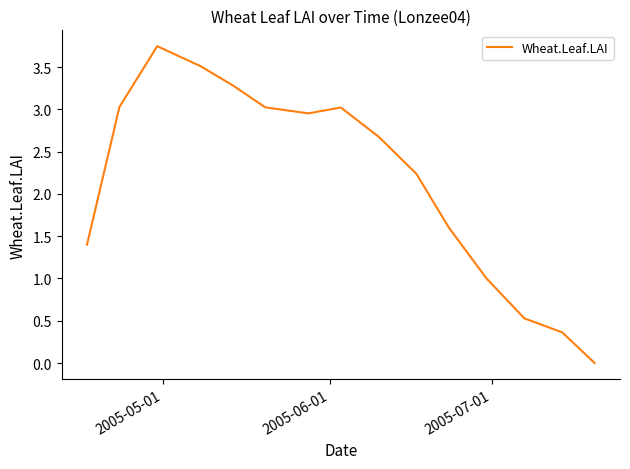

Is this an area chart (filled region under the line)?

No